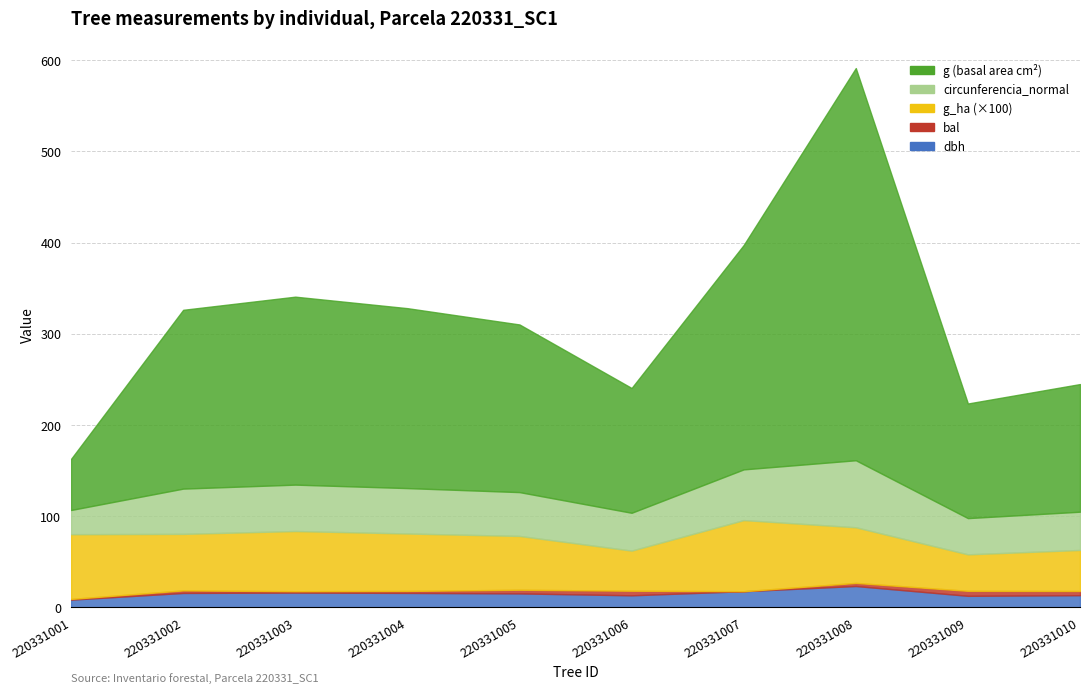

Between 220331005 and 220331009, which is larger?

220331005